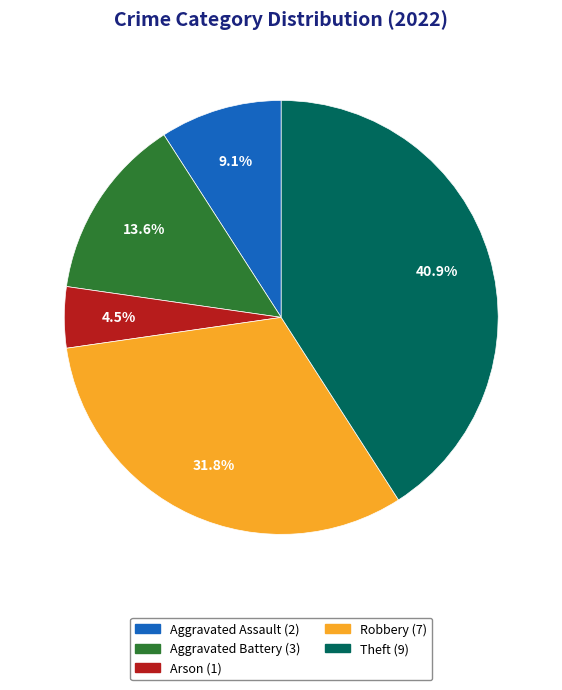

Approximately how many times larger is the value at Arson compared to Aggravated Battery?

0.3